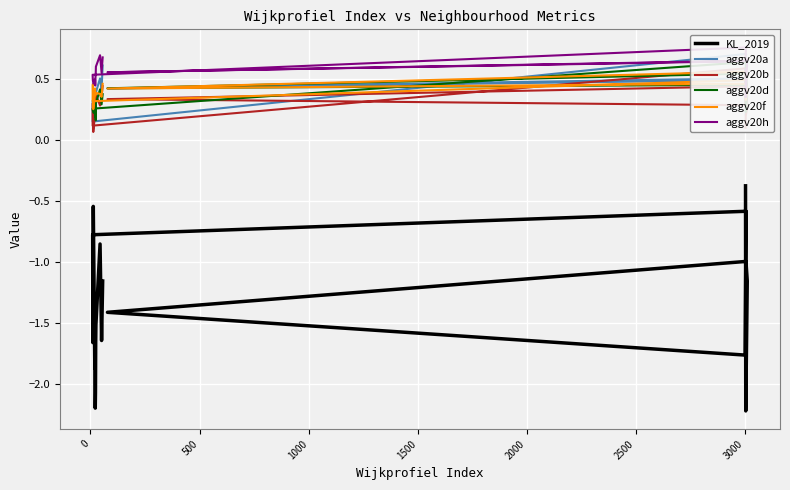

True or false: aggv20b has a value of 0.2 at 2500.

False